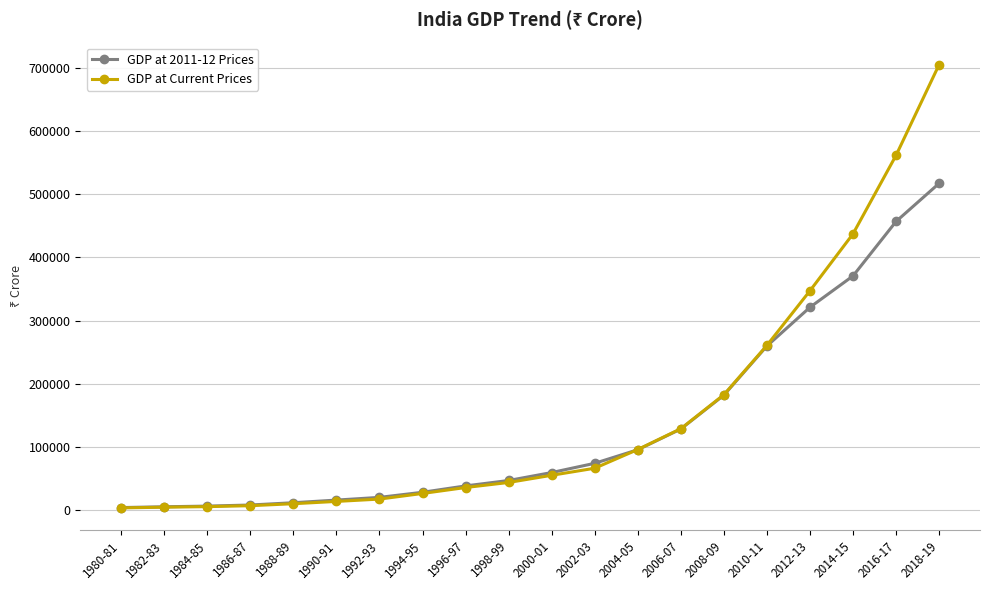

What is the sum of all GDP at Current Prices values?

3006079.8